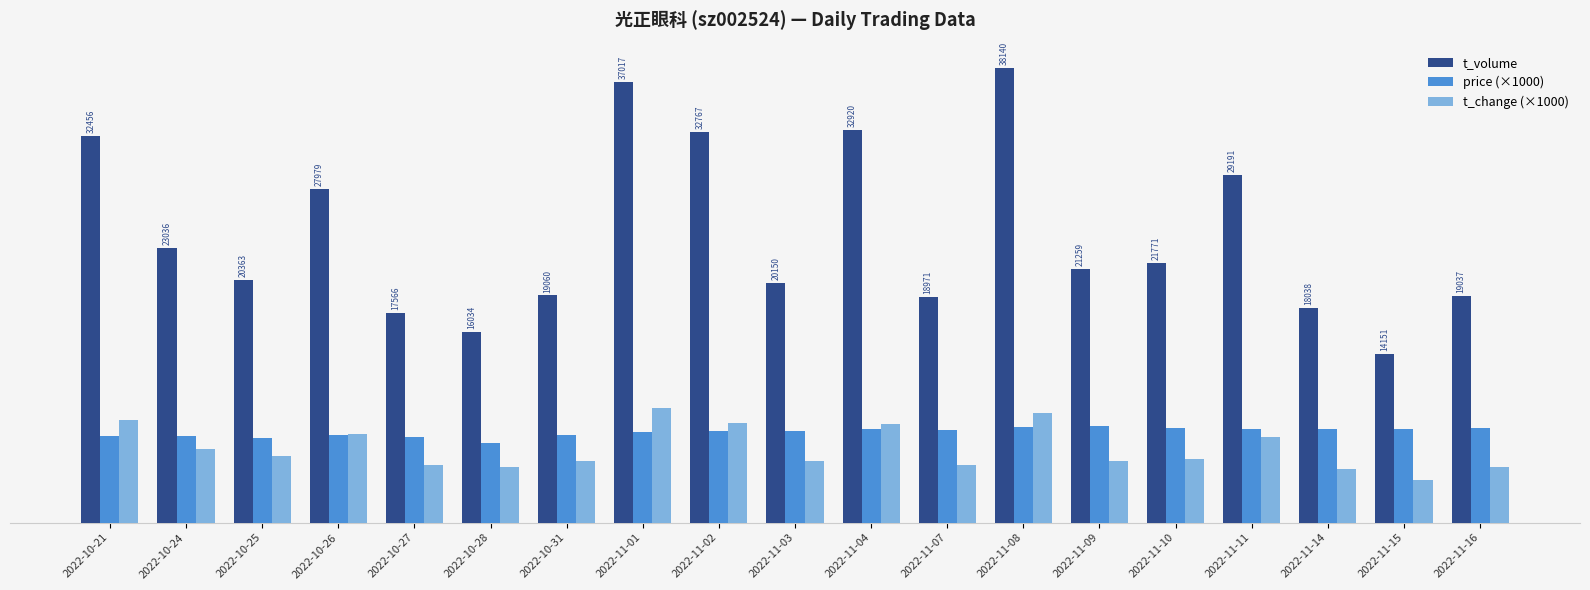

Is it true that t_volume equals 19037.0 at 2022-11-16?

True